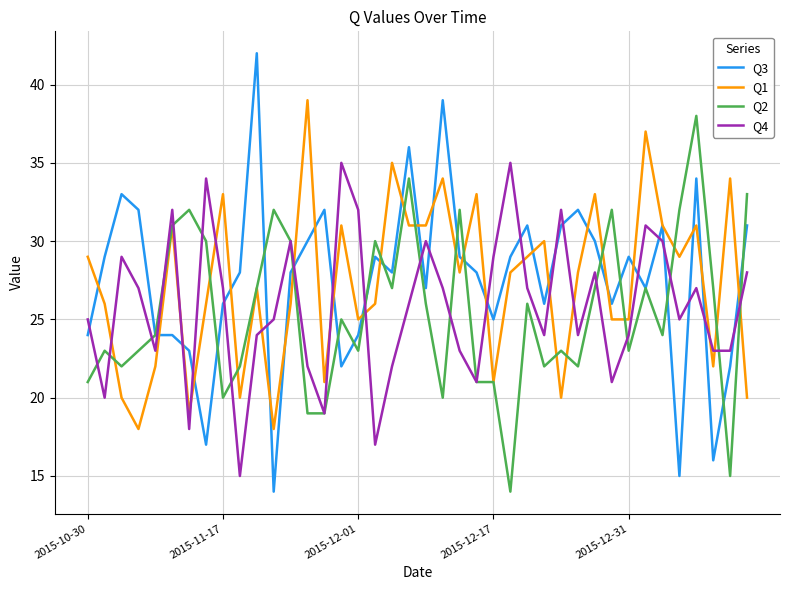

Which series has the largest range (max minus min)?

Q3